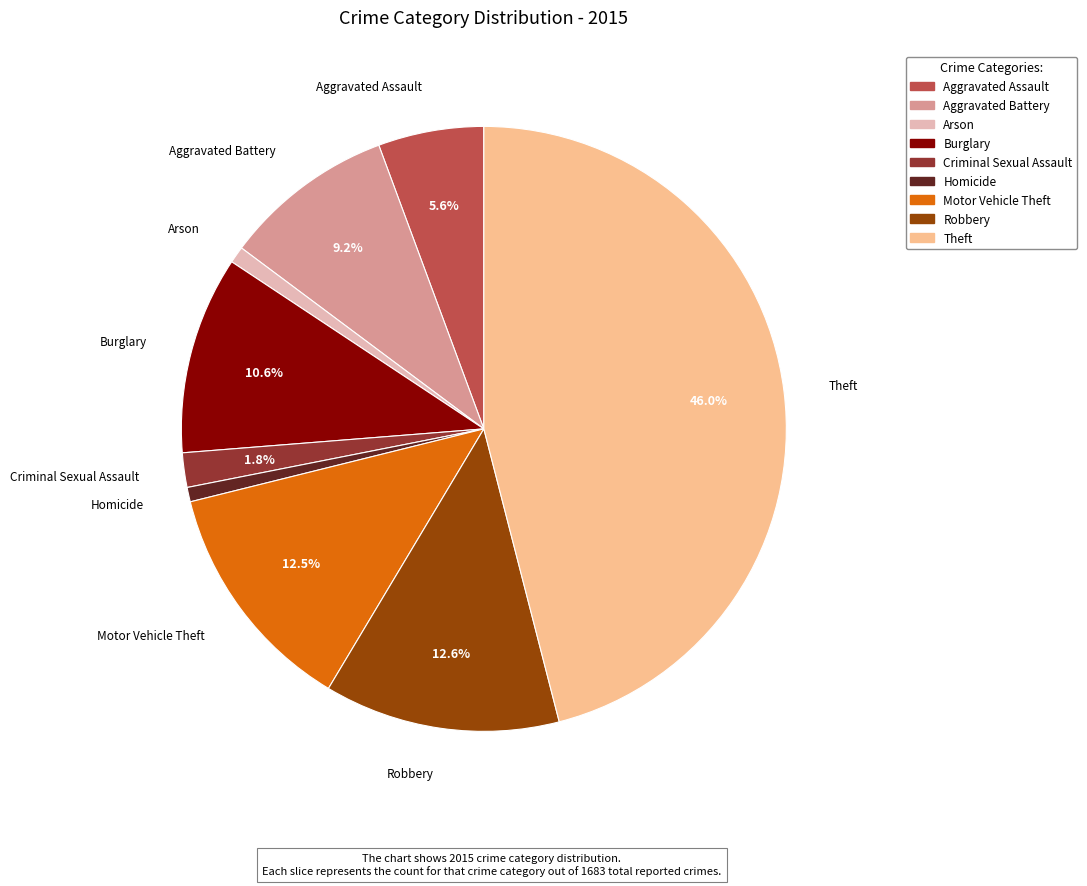

What portion of the pie excludes Theft?

54.0%